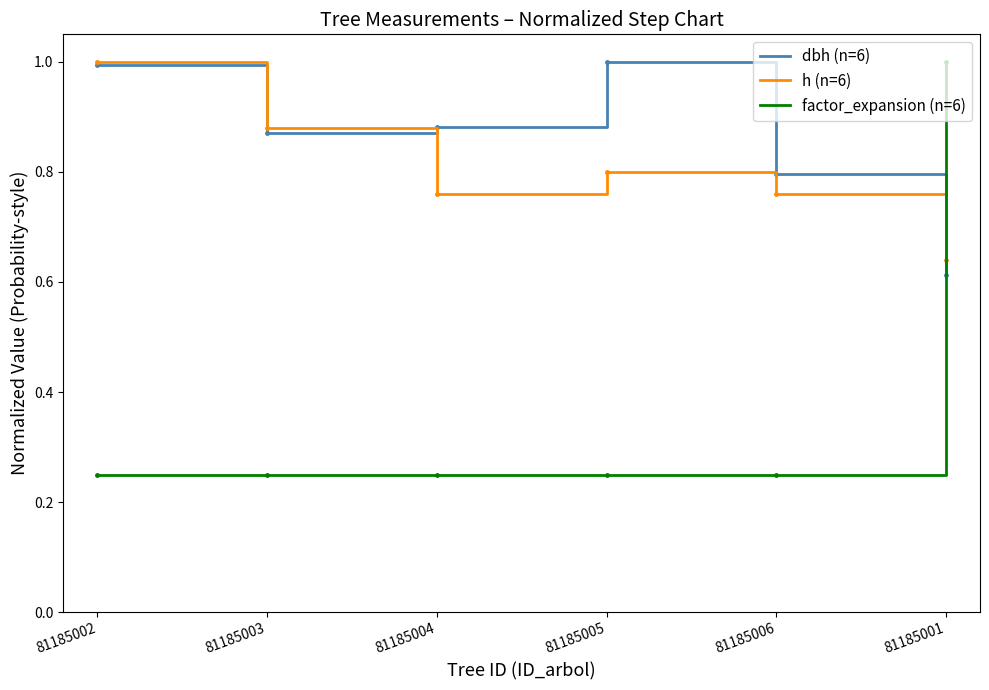

What position from the right is 81185002?

6